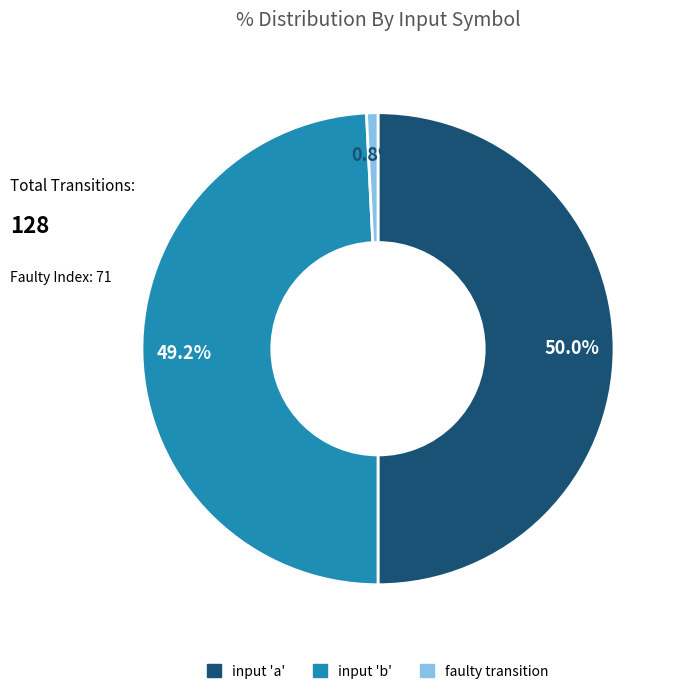

How many slices are in this pie chart?

3